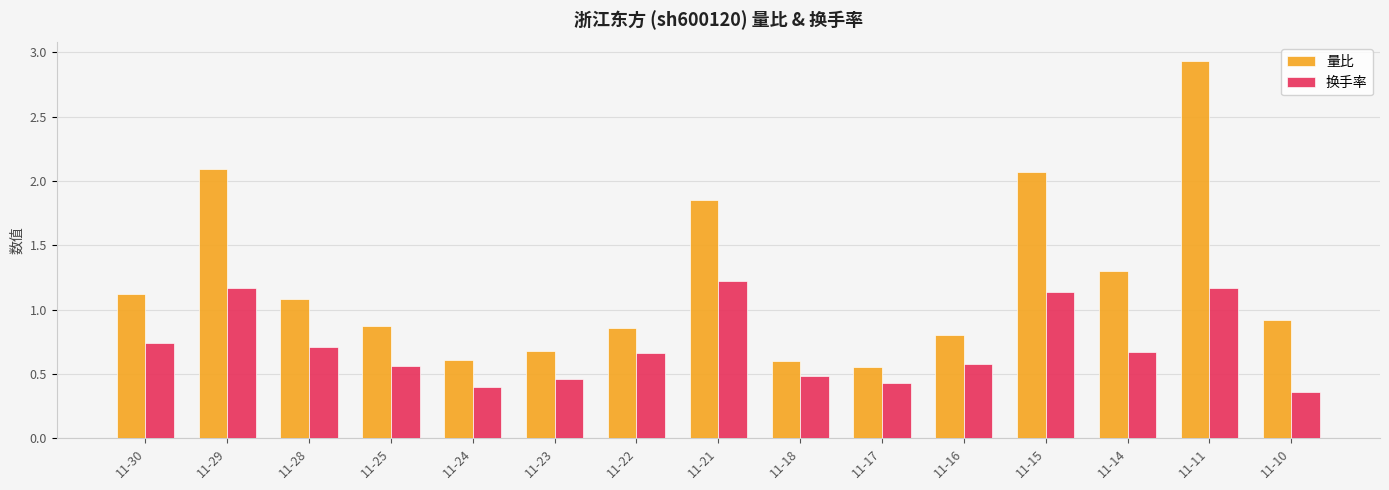

Which series has the largest range (max minus min)?

量比